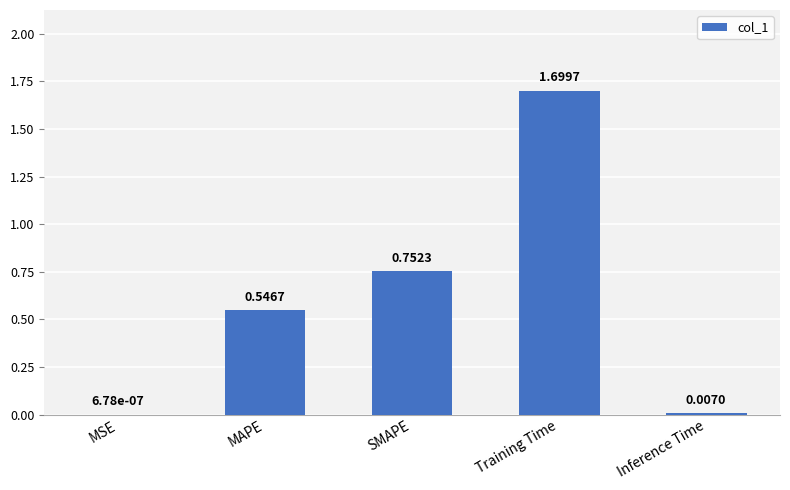

Which label corresponds to the largest value in the chart?

Training Time